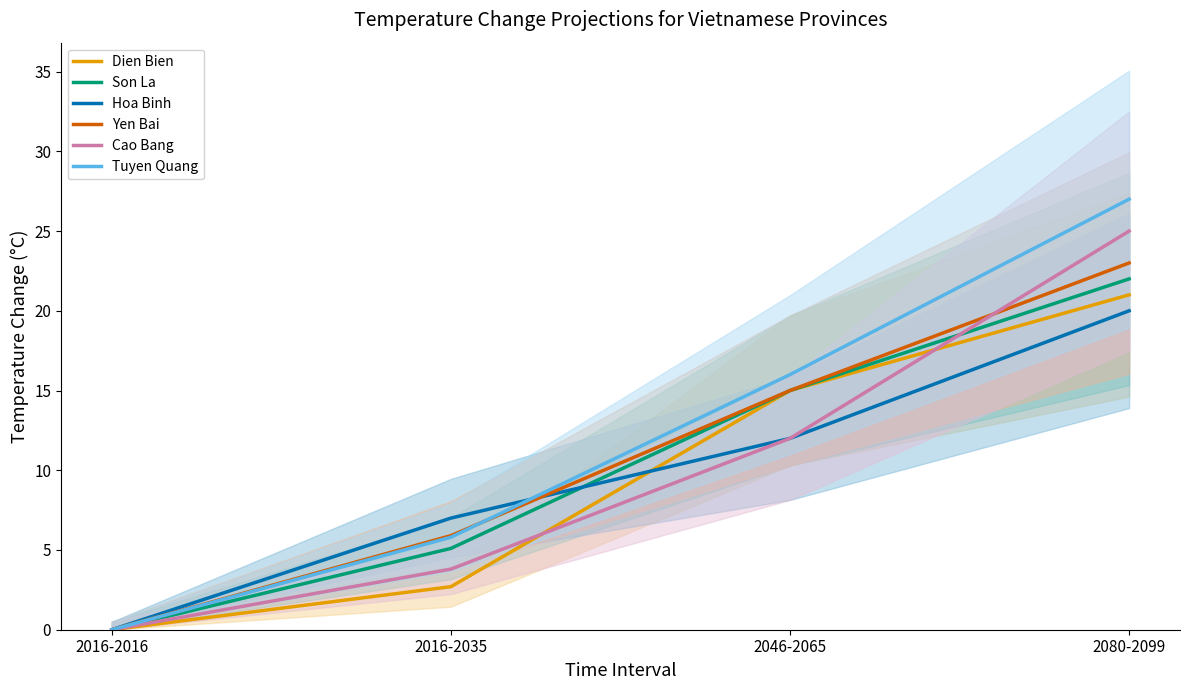

Reading left to right, list all the values displayed in this chart.

Dien Bien: 2016-2016=0.0	2016-2035=2.7	2046-2065=15.0	2080-2099=21.0
Son La: 2016-2016=0.0	2016-2035=5.1	2046-2065=15.0	2080-2099=22.0
Hoa Binh: 2016-2016=0.0	2016-2035=7.0	2046-2065=12.0	2080-2099=20.0
Yen Bai: 2016-2016=0.0	2016-2035=5.9	2046-2065=15.0	2080-2099=23.0
Cao Bang: 2016-2016=0.0	2016-2035=3.8	2046-2065=12.0	2080-2099=25.0
Tuyen Quang: 2016-2016=0.0	2016-2035=5.8	2046-2065=16.0	2080-2099=27.0